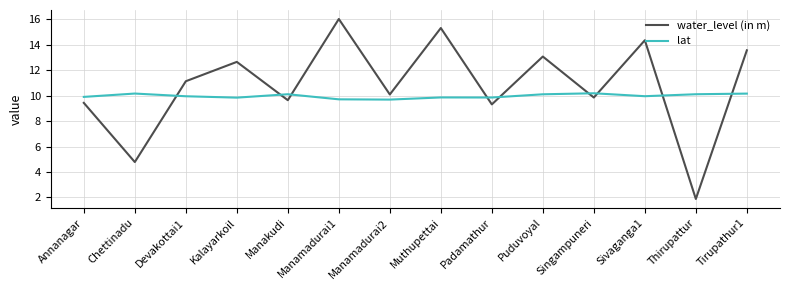

What position from the left is Chettinadu?

2